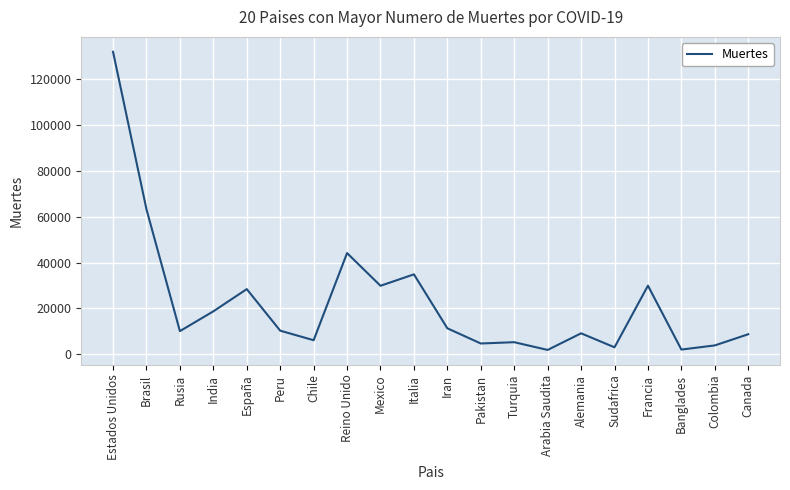

True or false: the data shows 44131 at Reino Unido.

True